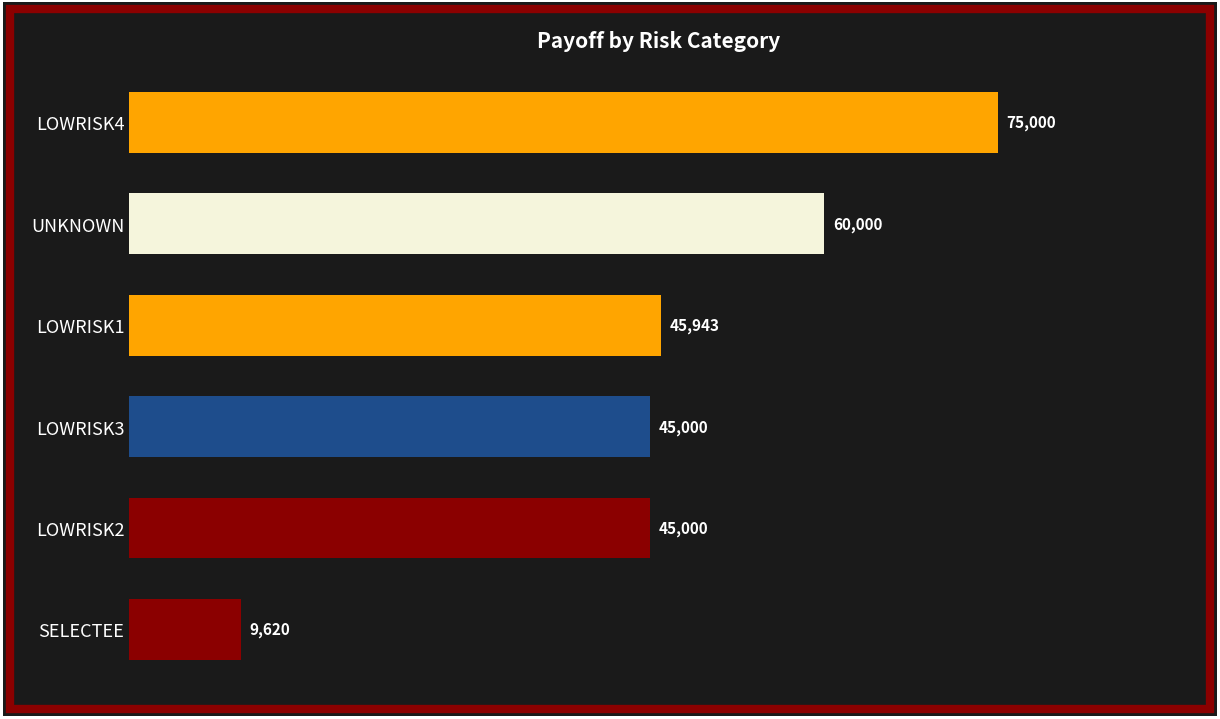

Which has a higher value, SELECTEE or UNKNOWN?

UNKNOWN